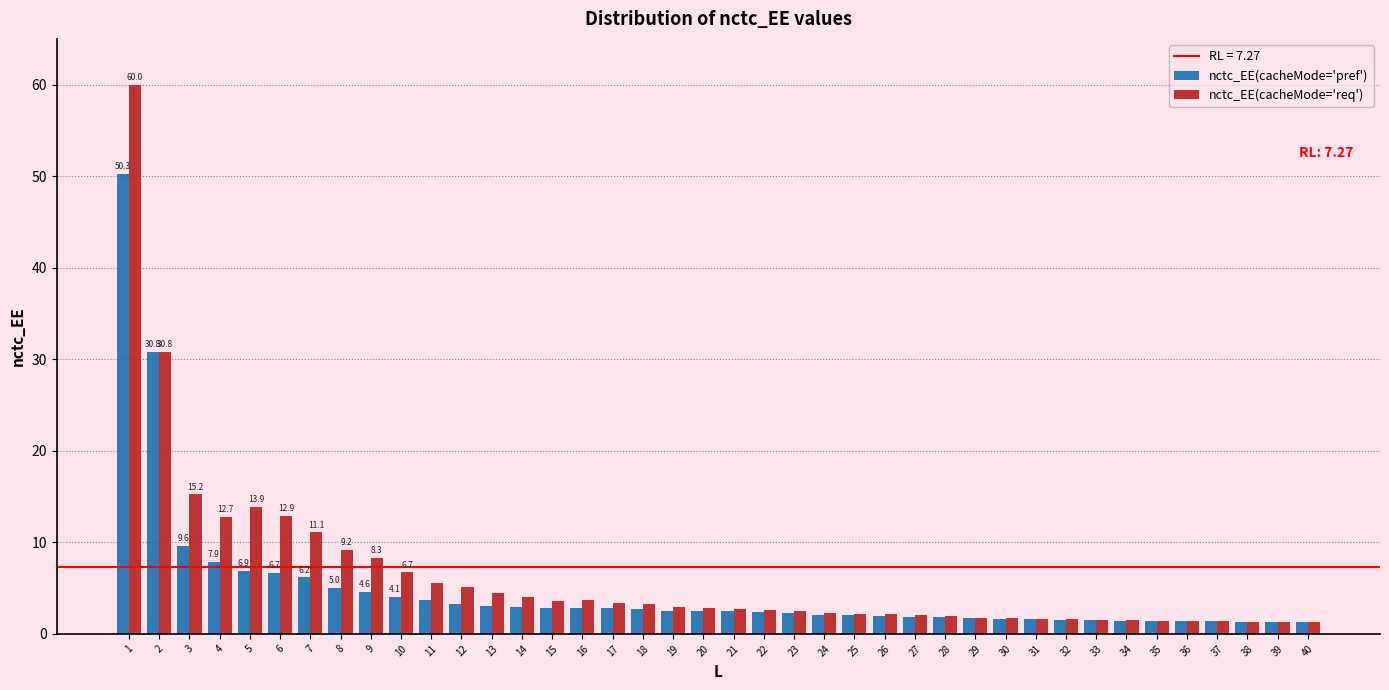

What is the highest value of the nctc_EE(cacheMode='req') series?

60.0